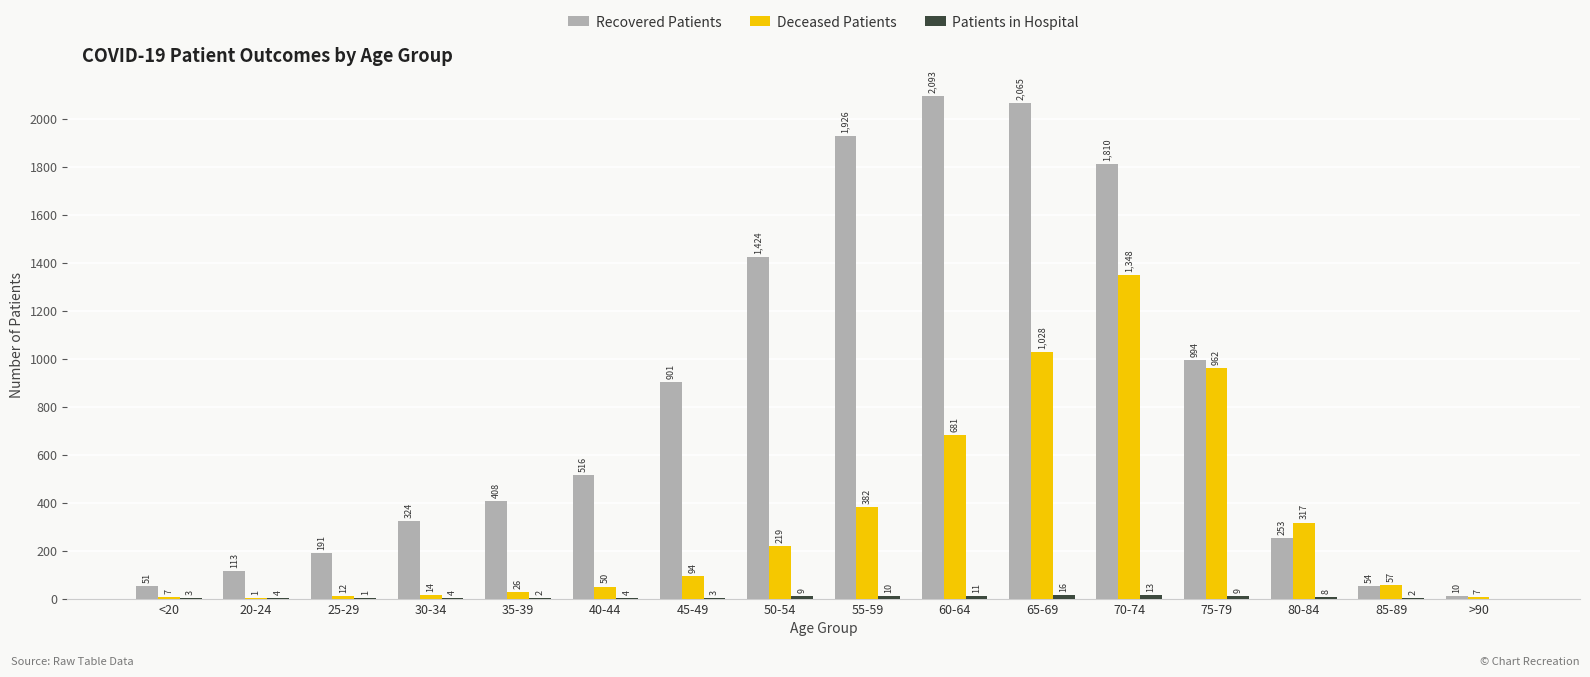

At which category is the sum across all series the highest?

70-74